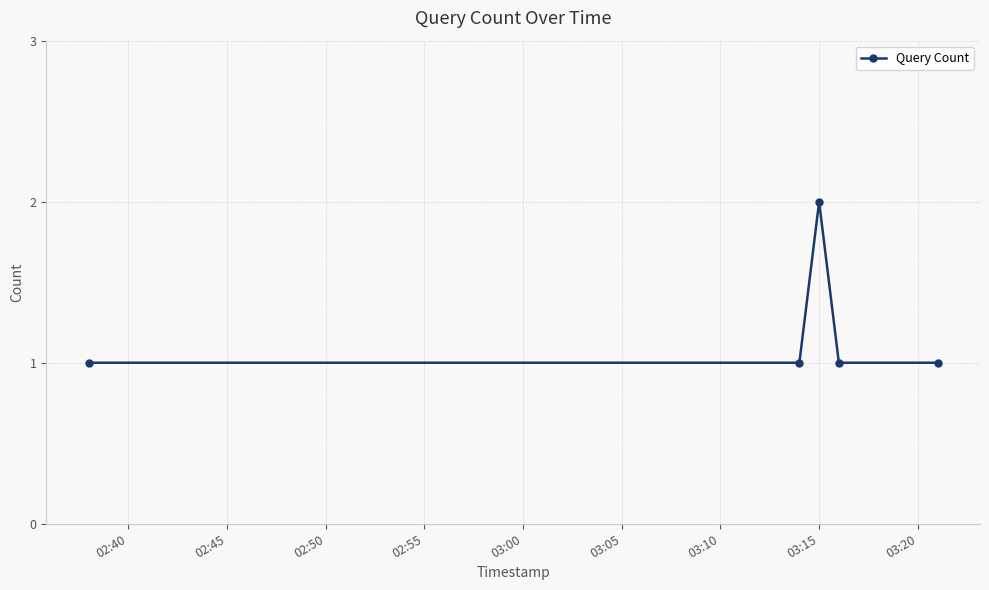

What is the sum of all values?

6